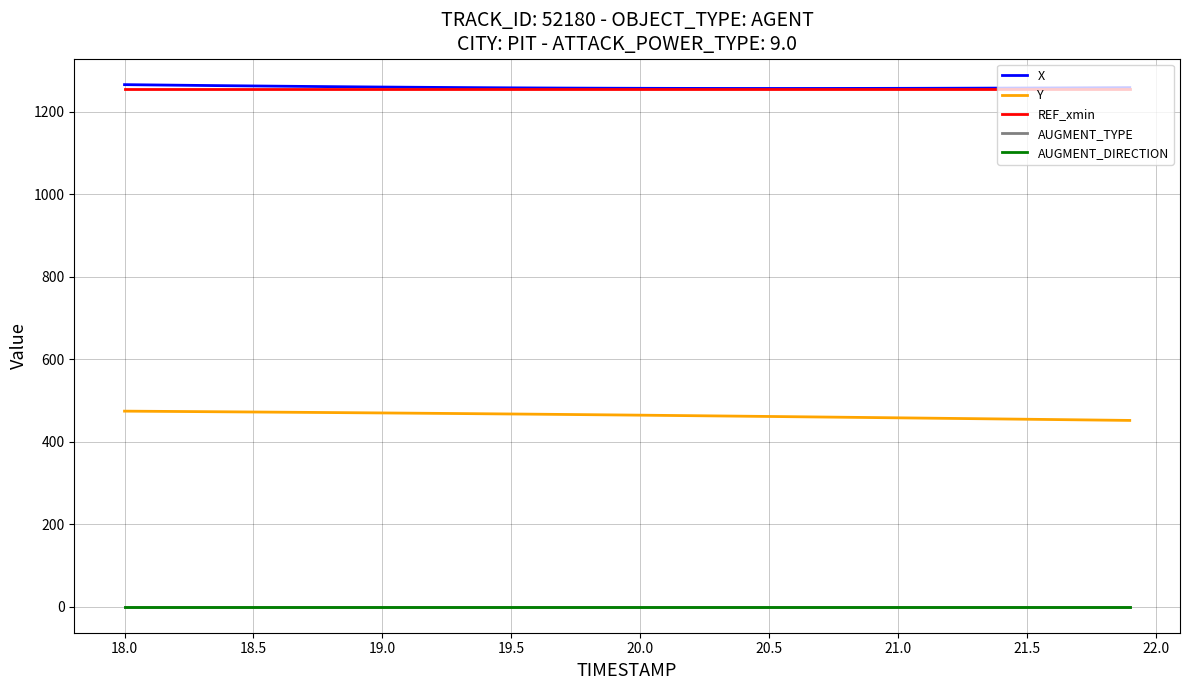

Does the chart have visible grid lines?

Yes